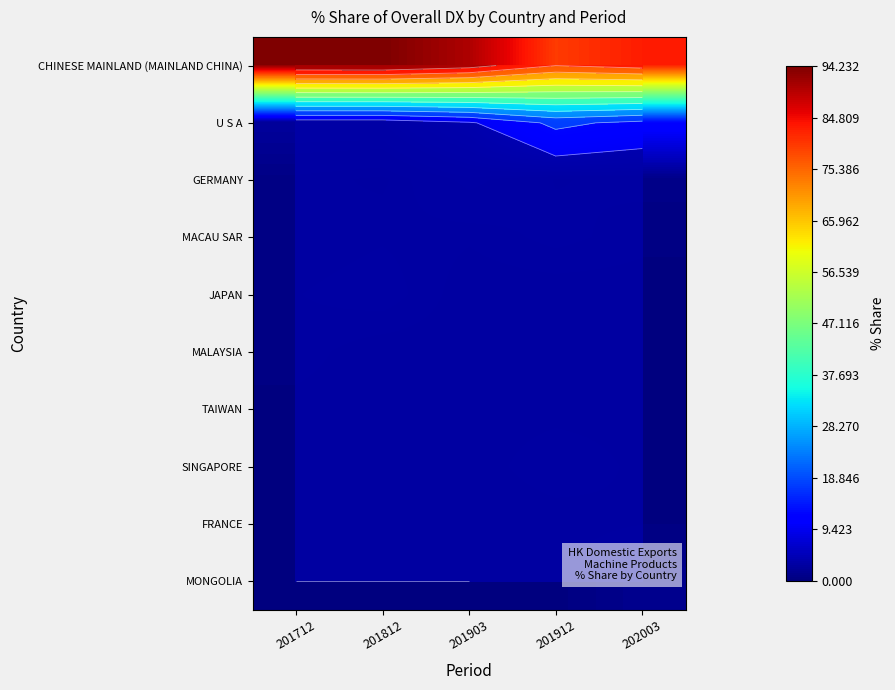

Which category has the highest value across all series?

201812